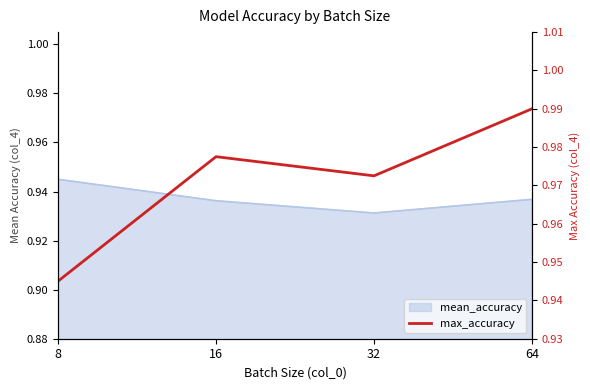

Between 64 and 16, which is larger?

64